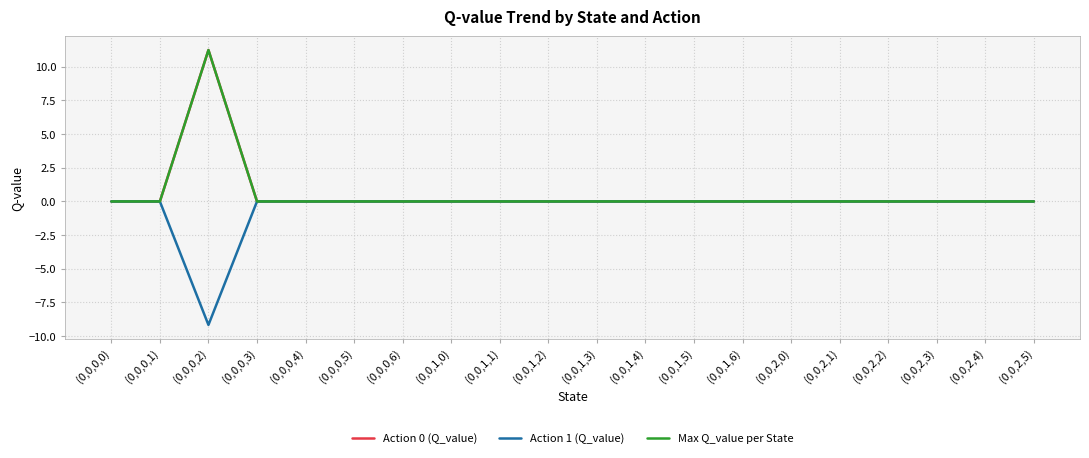

Does the chart display data point markers on the line(s)?

No